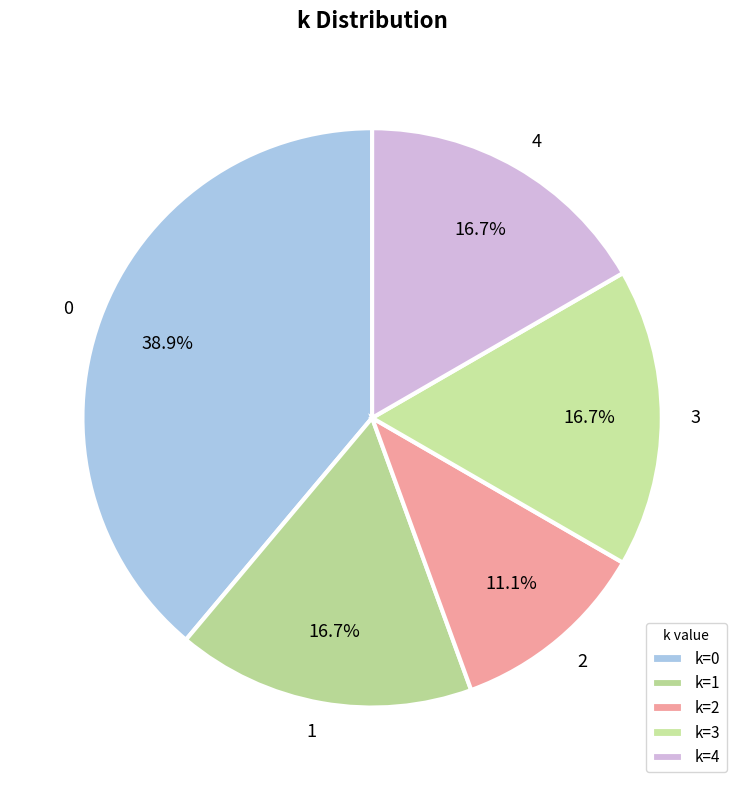

Does 1 represent more than half of the total?

No